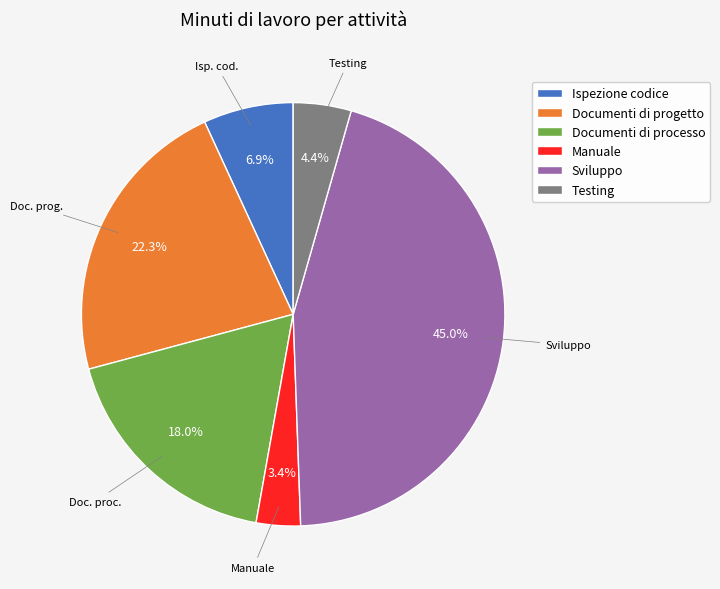

Between Manuale and Testing, which is larger?

Testing